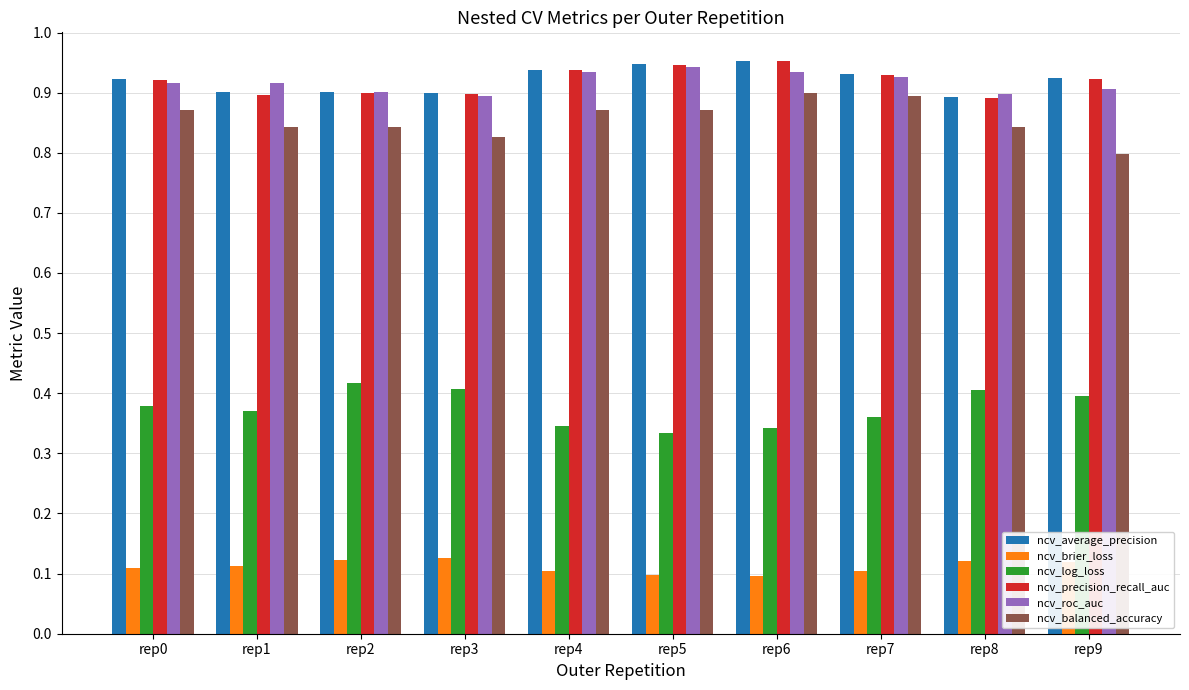

What is the sum of the ncv_log_loss values at rep0 and rep5?

0.7